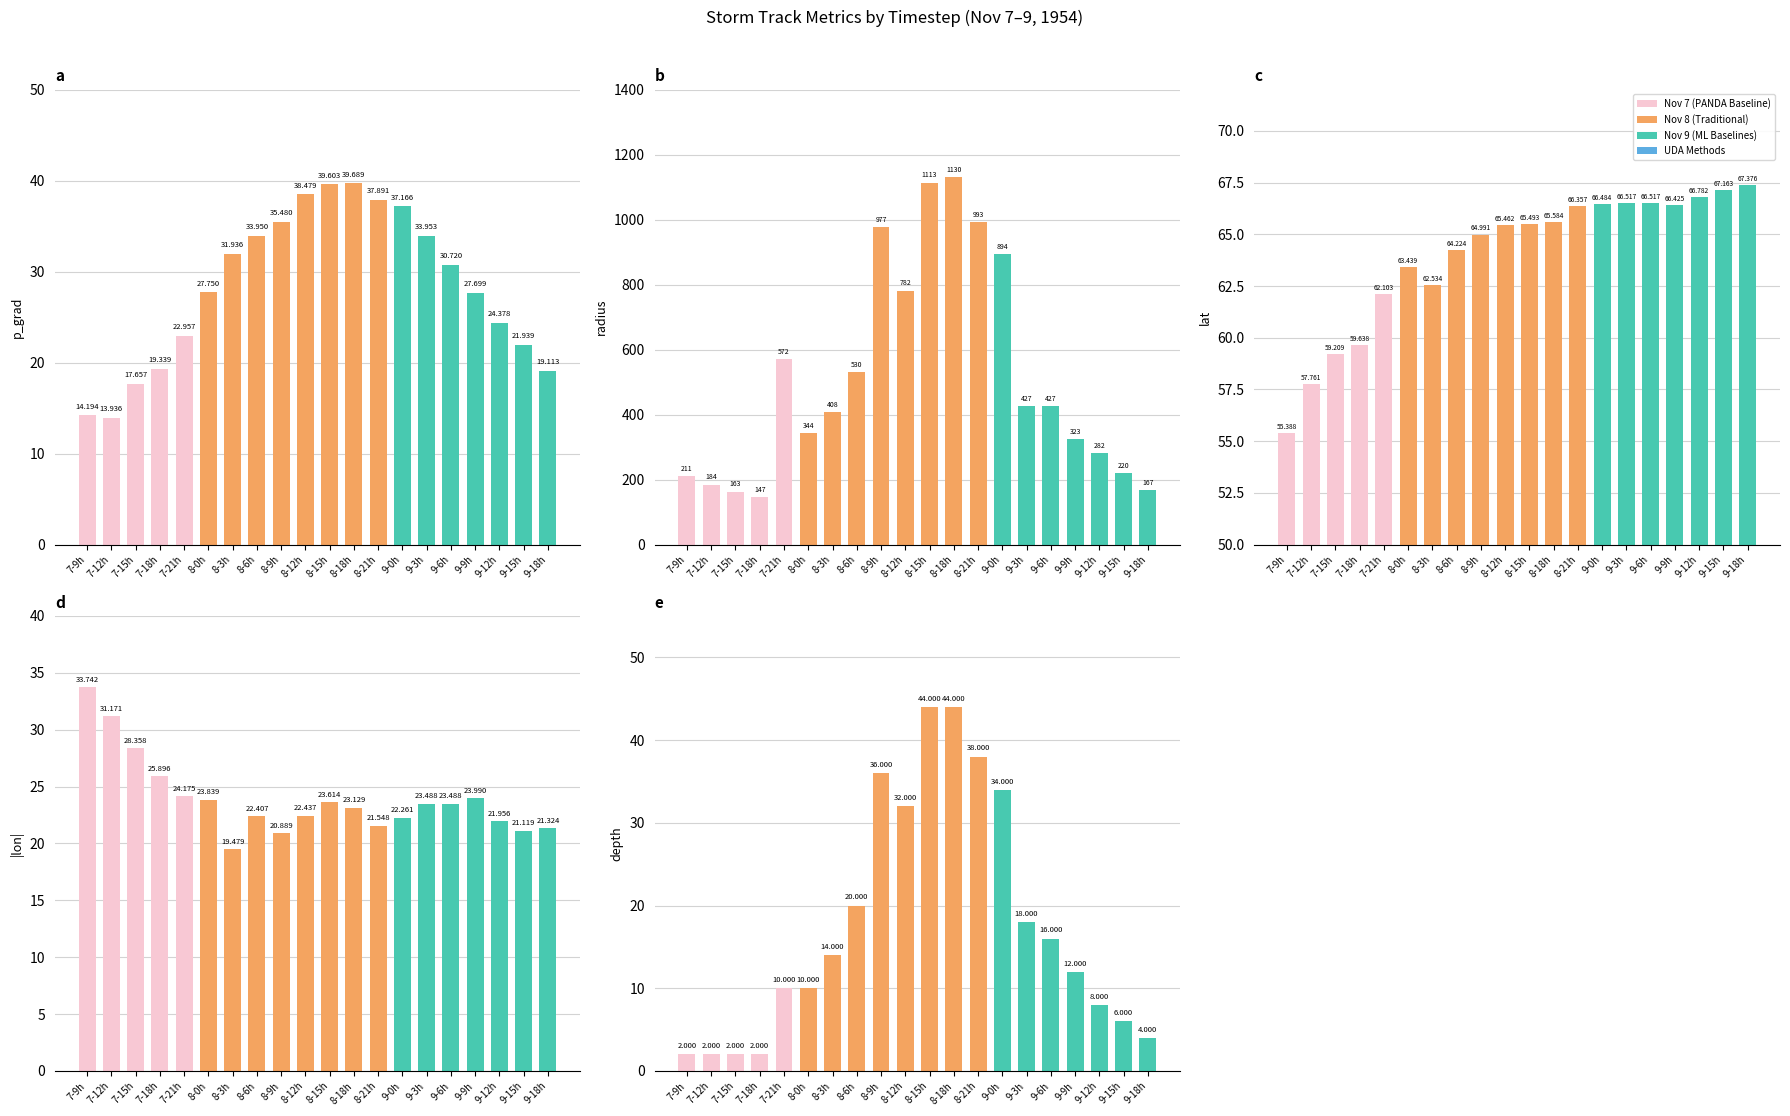

Reading left to right, transcribe all the data shown in this chart.

p_grad: 14.2	13.9	17.7	19.3	23.0	27.8	31.9	34.0	35.5	38.5	39.6	39.7	37.9	37.2	34.0	30.7	27.7	24.4	21.9	19.1
radius: 211.1	184.4	162.7	146.6	571.7	344.1	407.8	529.6	976.9	781.5	1113.3	1130.4	992.9	894.3	426.7	426.7	323.5	282.1	219.9	166.9
lat: 55.4	57.8	59.2	59.6	62.1	63.4	62.5	64.2	65.0	65.5	65.5	65.6	66.4	66.5	66.5	66.5	66.4	66.8	67.2	67.4
|lon|: 33.7	31.2	28.4	25.9	24.2	23.8	19.5	22.4	20.9	22.4	23.6	23.1	21.5	22.3	23.5	23.5	24.0	22.0	21.1	21.3
depth: 2.0	2.0	2.0	2.0	10.0	10.0	14.0	20.0	36.0	32.0	44.0	44.0	38.0	34.0	18.0	16.0	12.0	8.0	6.0	4.0